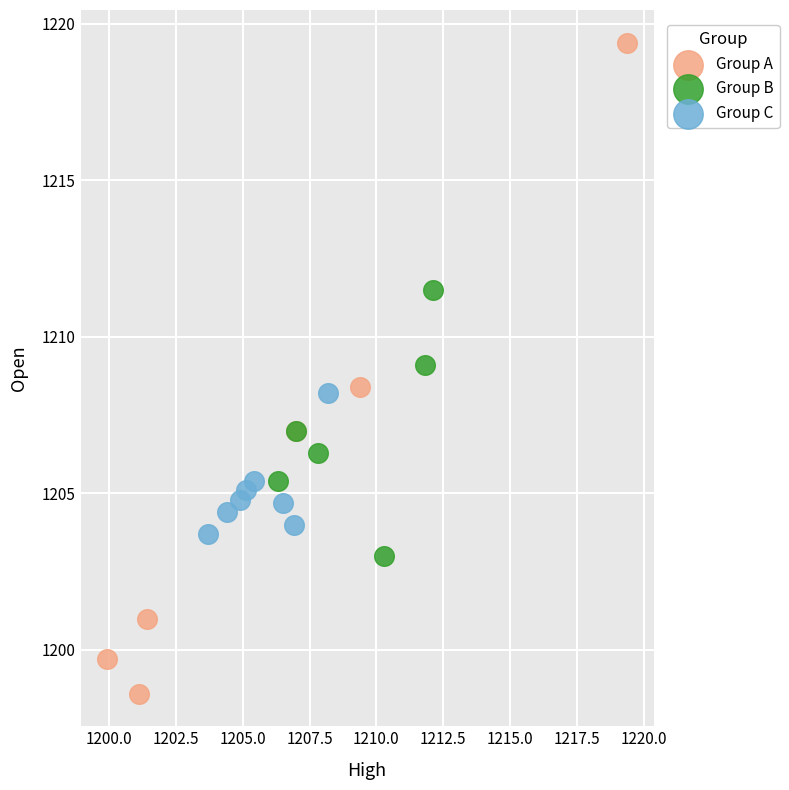

What are all the series names shown in the legend?

Group A, Group B, Group C